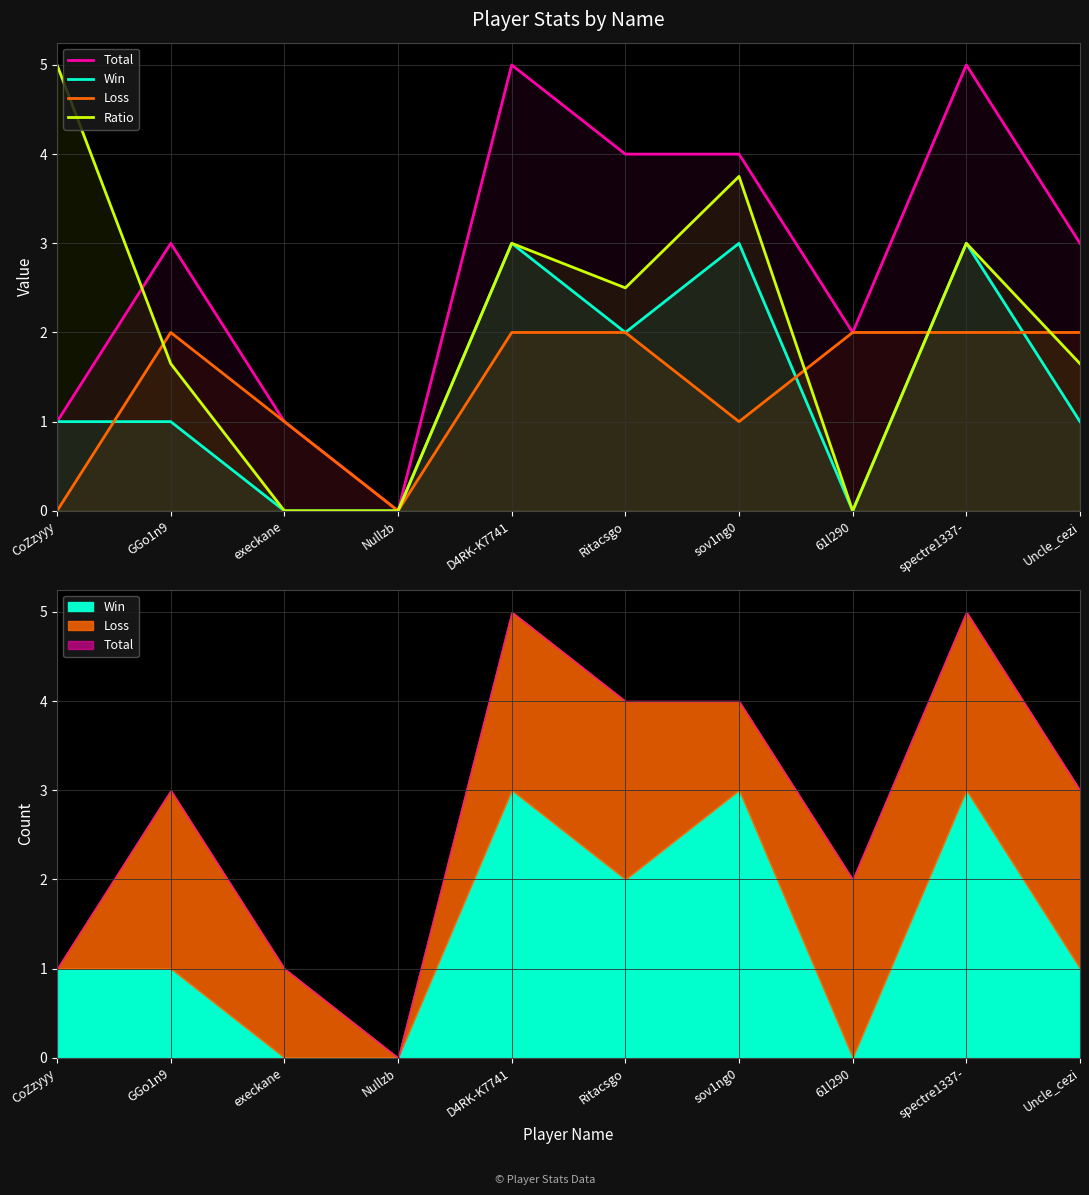

Where is the first local minimum for Total?

Nullzb